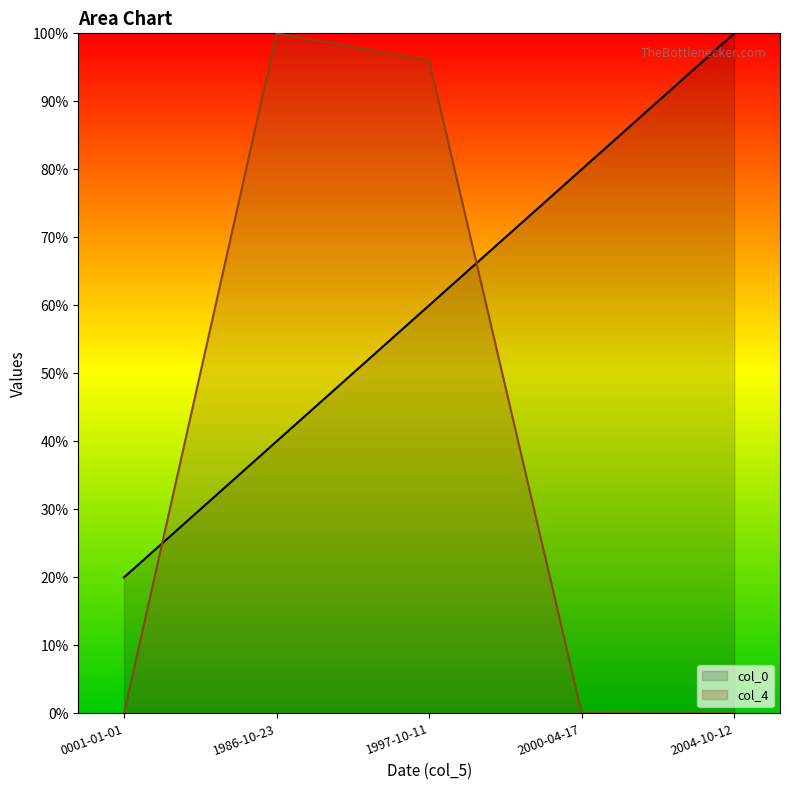

Is it true that col_4 equals 0.0 at 0001-01-01?

True